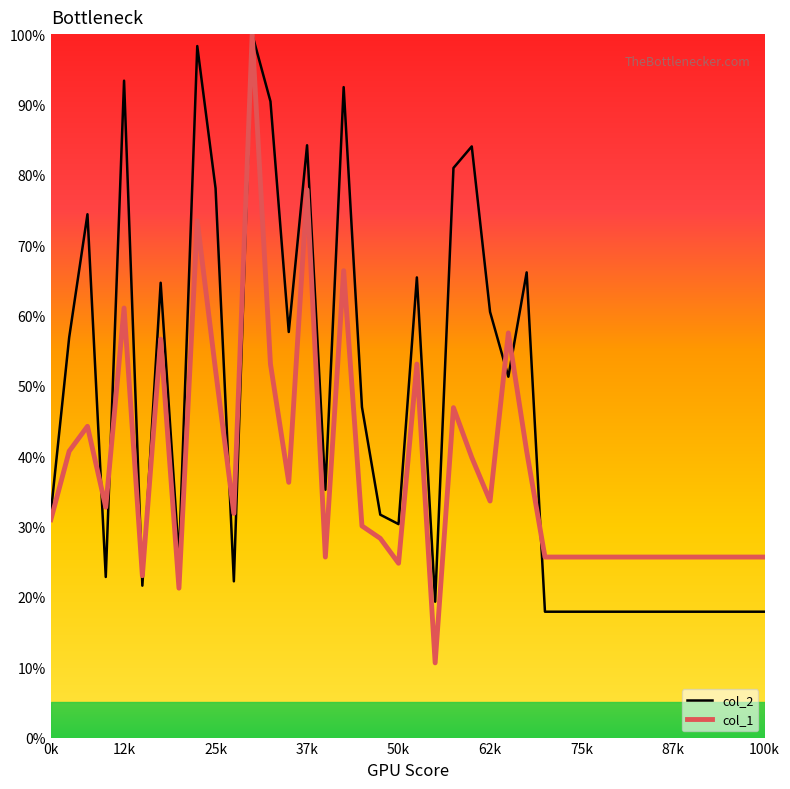

What is the maximum value for col_1?

100.0